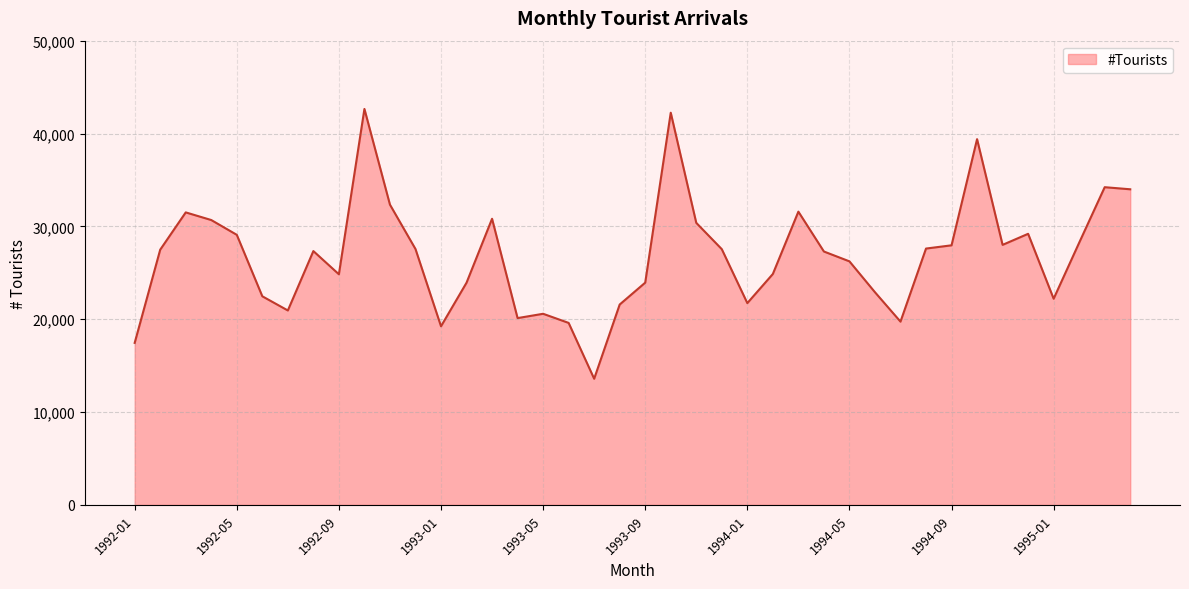

What is the difference between the maximum and minimum values?

29059